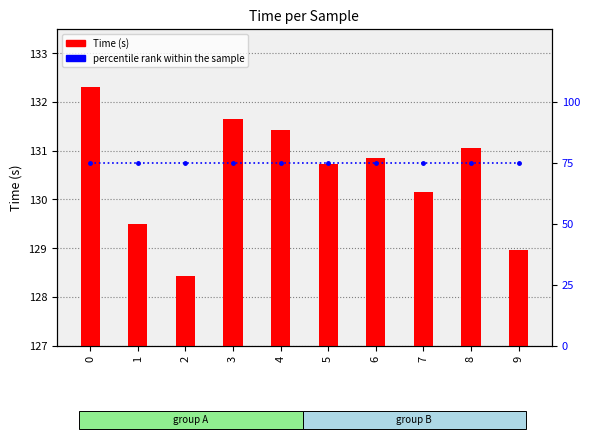

Which series has the largest range (max minus min)?

Time (s)